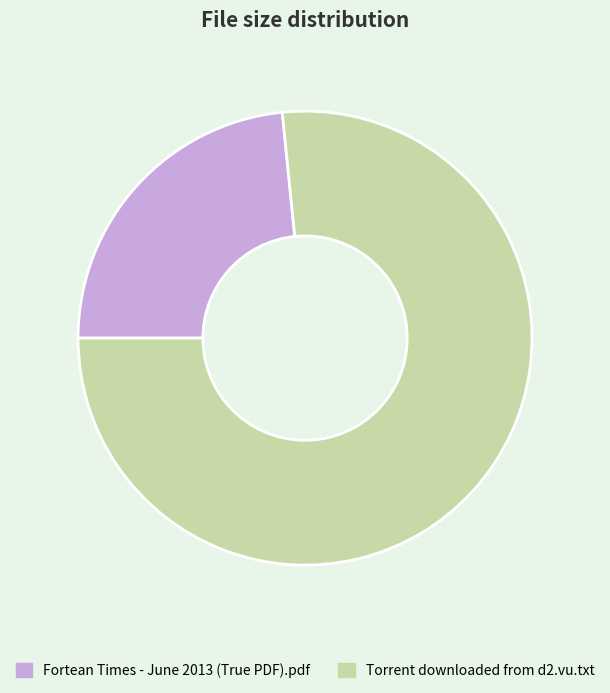

Combined, do Torrent downloaded from d2.vu.txt and Fortean Times - June 2013 (True PDF).pdf account for over 50%?

Yes